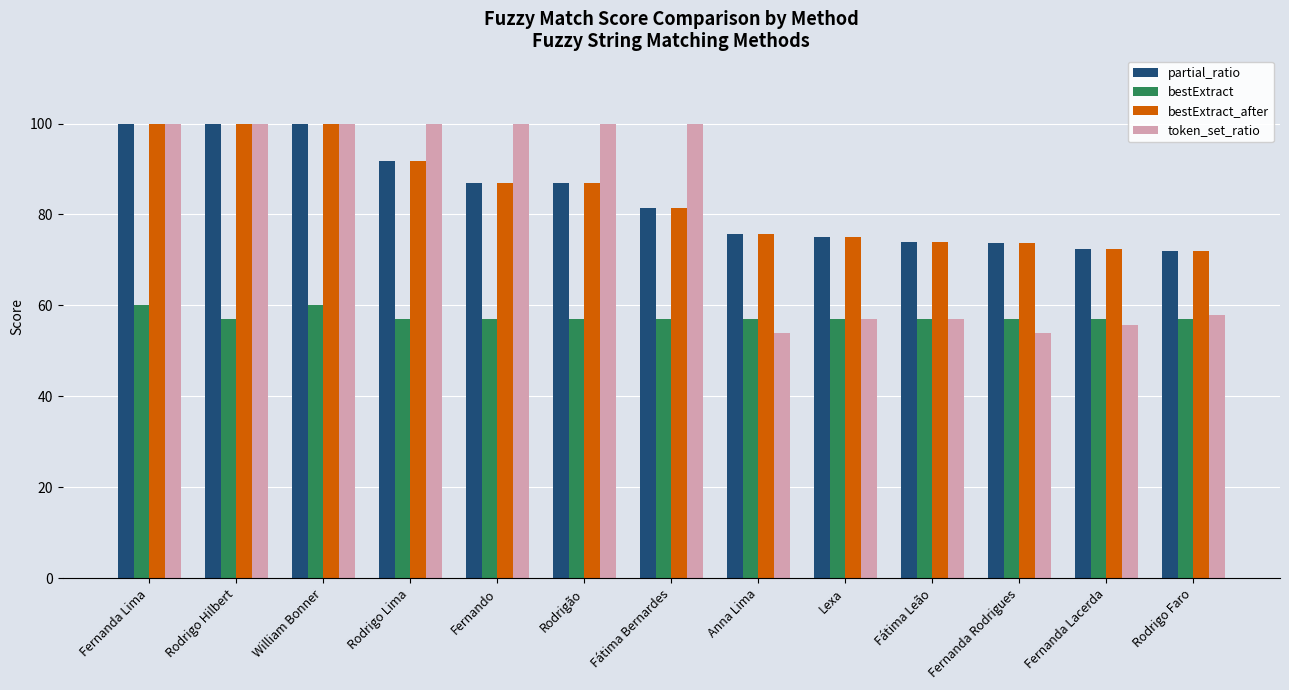

What position from the left is Fernanda Lacerda?

12